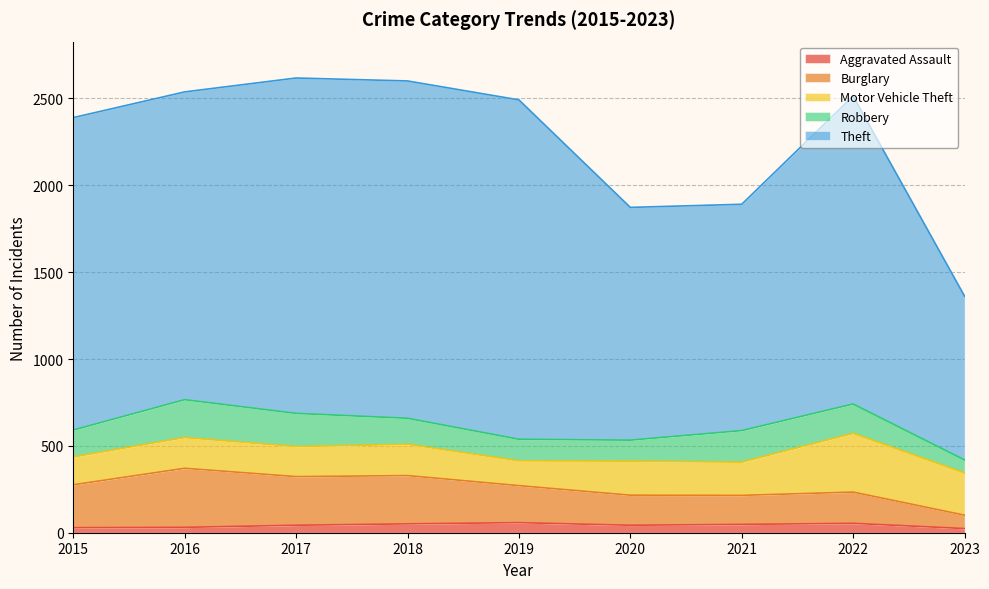

Where does the Burglary series first go above 271?

2015